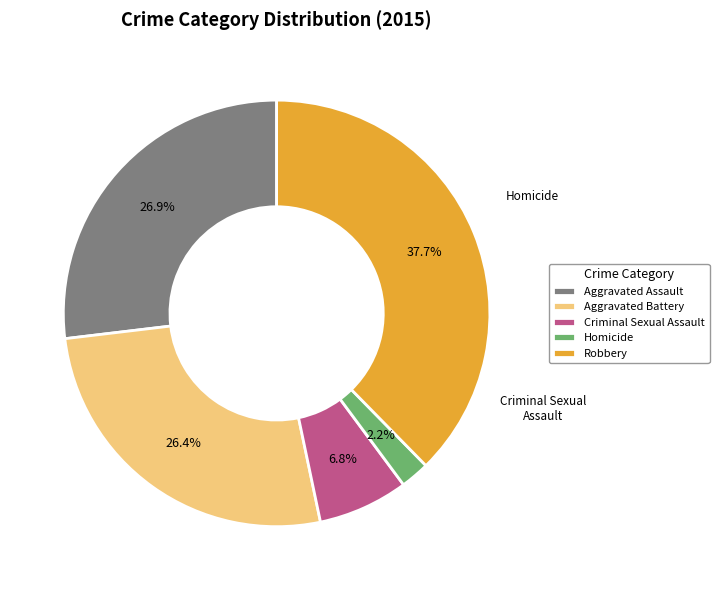

How many segments does this pie chart have?

5